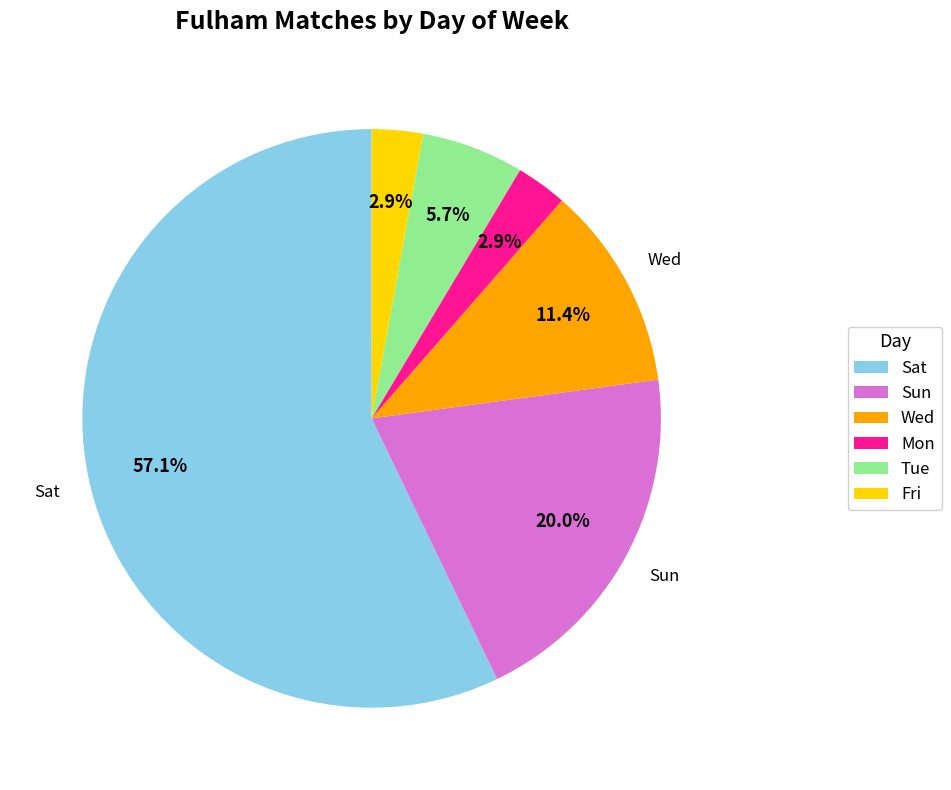

What is the largest slice in the pie chart?

Sat